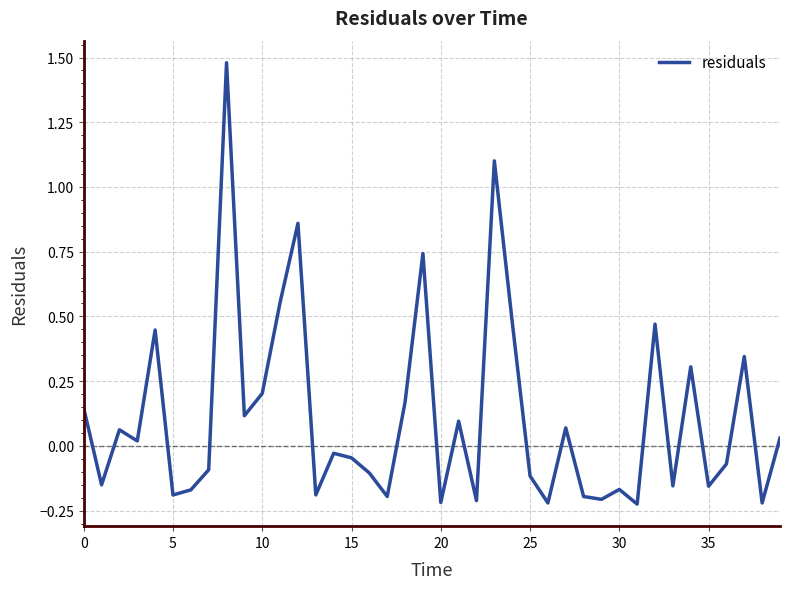

What is the difference between the maximum and minimum values?

1.7